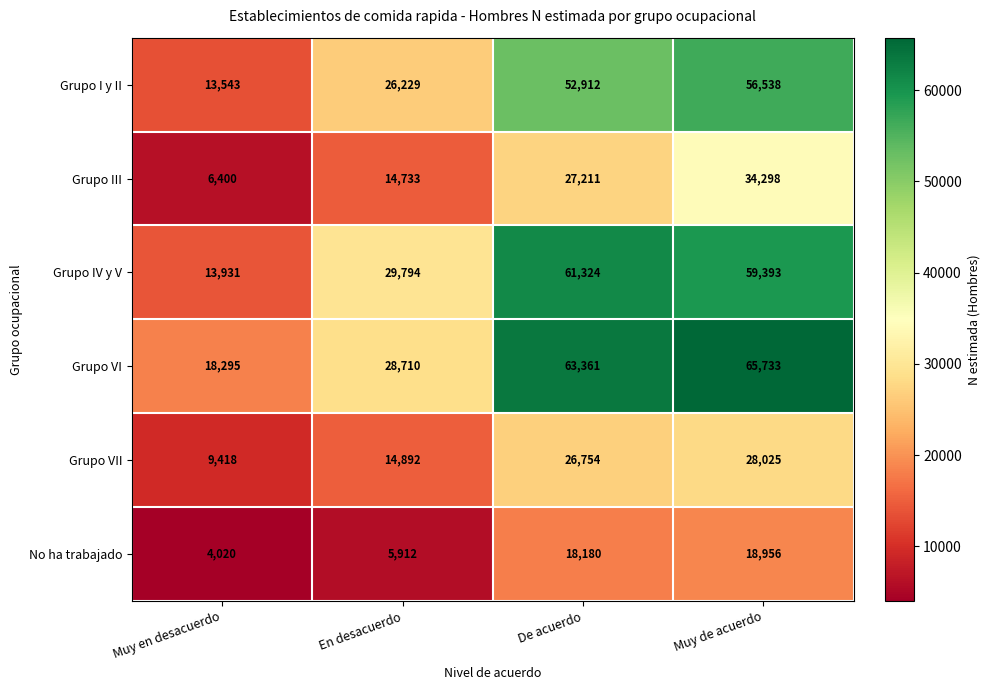

Reading left to right, list all the values displayed in this chart.

Grupo I y II: 13543	26229	52912	56538
Grupo III: 6400	14733	27211	34298
Grupo IV y V: 13931	29794	61324	59393
Grupo VI: 18295	28710	63361	65733
Grupo VII: 9418	14892	26754	28025
No ha trabajado: 4020	5912	18180	18956